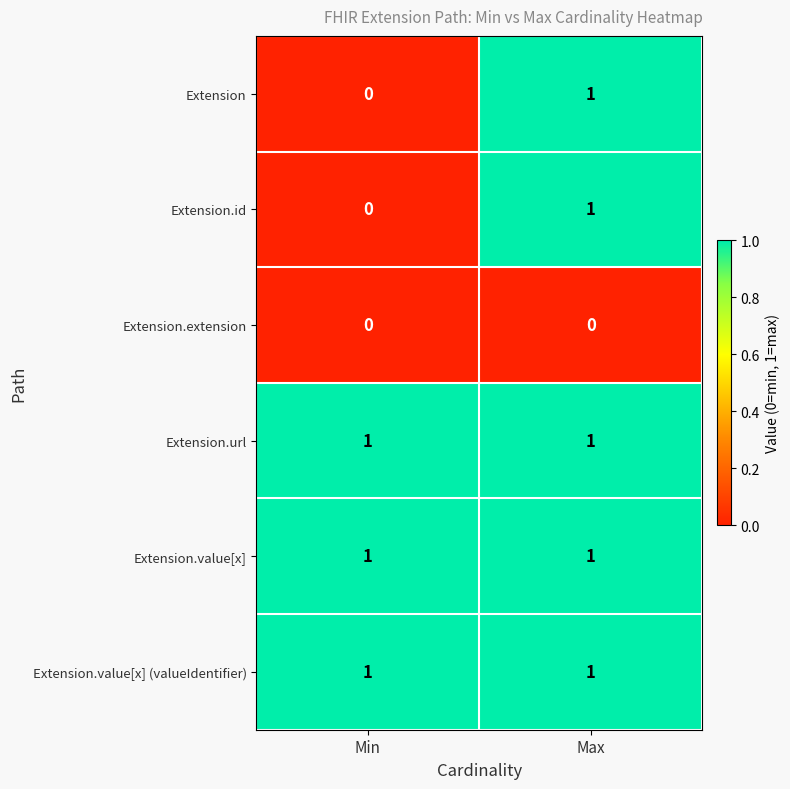

Which category has the lowest value in the Extension.id series?

Min